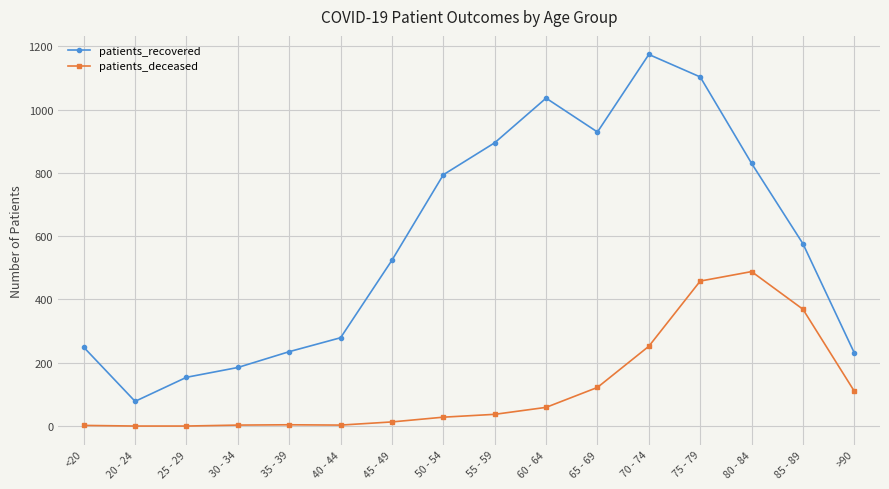

Which series changed the most between <20 and >90?

patients_deceased